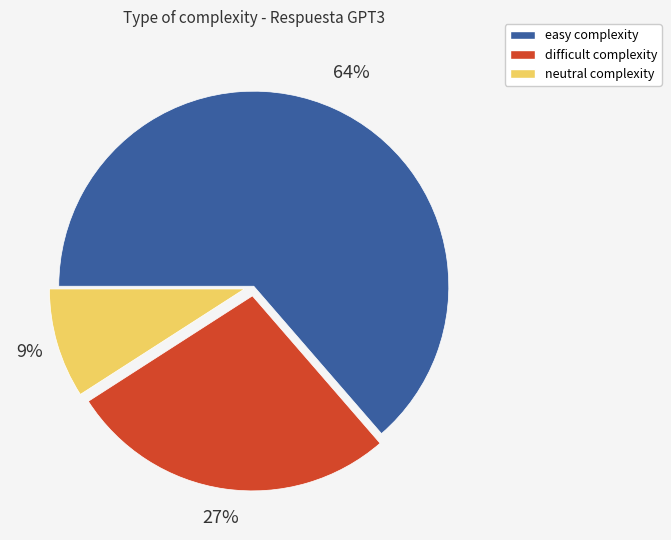

Count the number of slices in the pie.

3